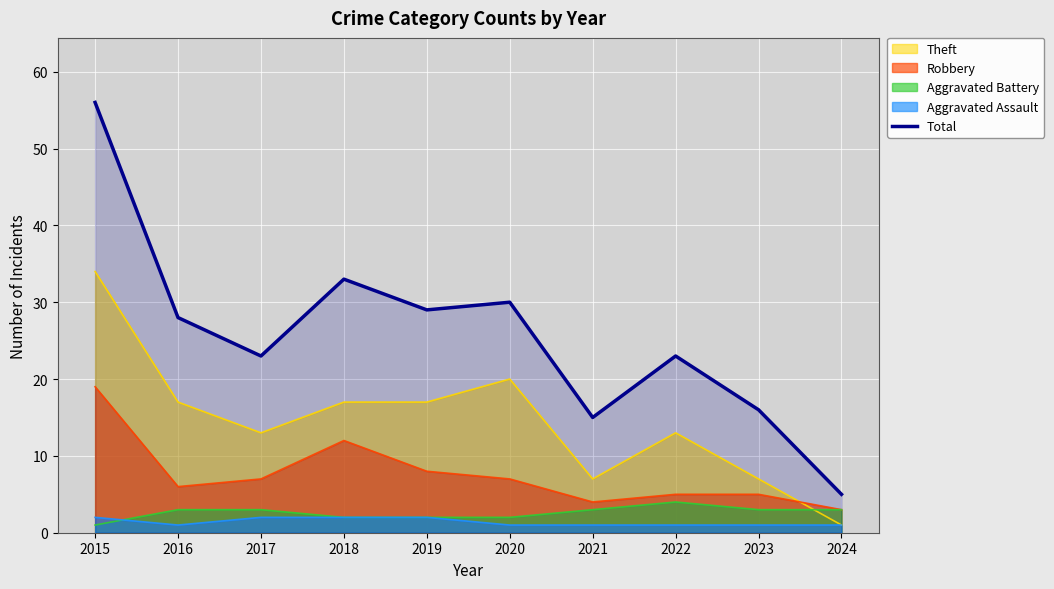

Does the chart display data point markers on the line(s)?

No